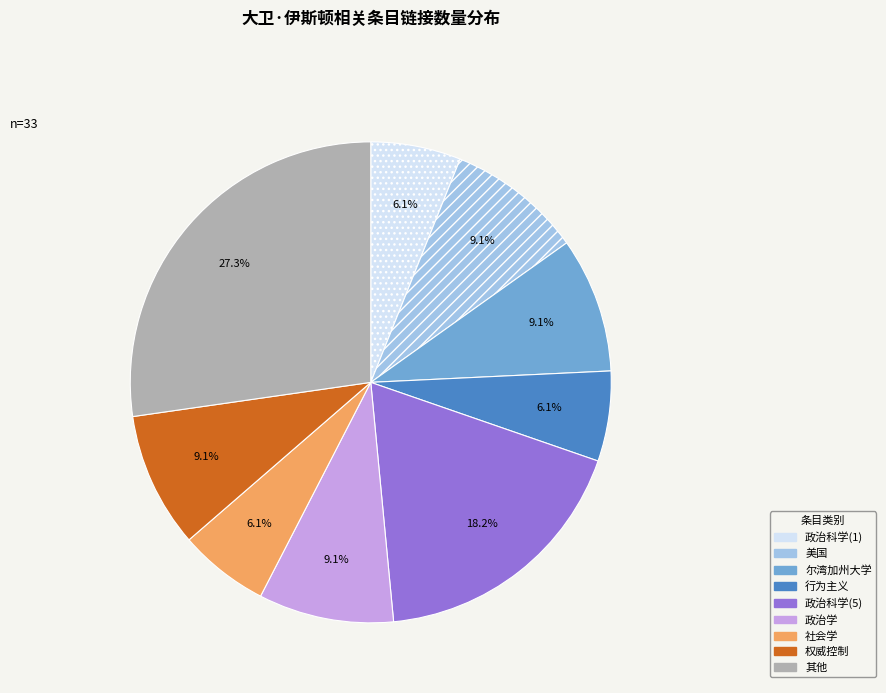

Does any single category account for the majority?

No